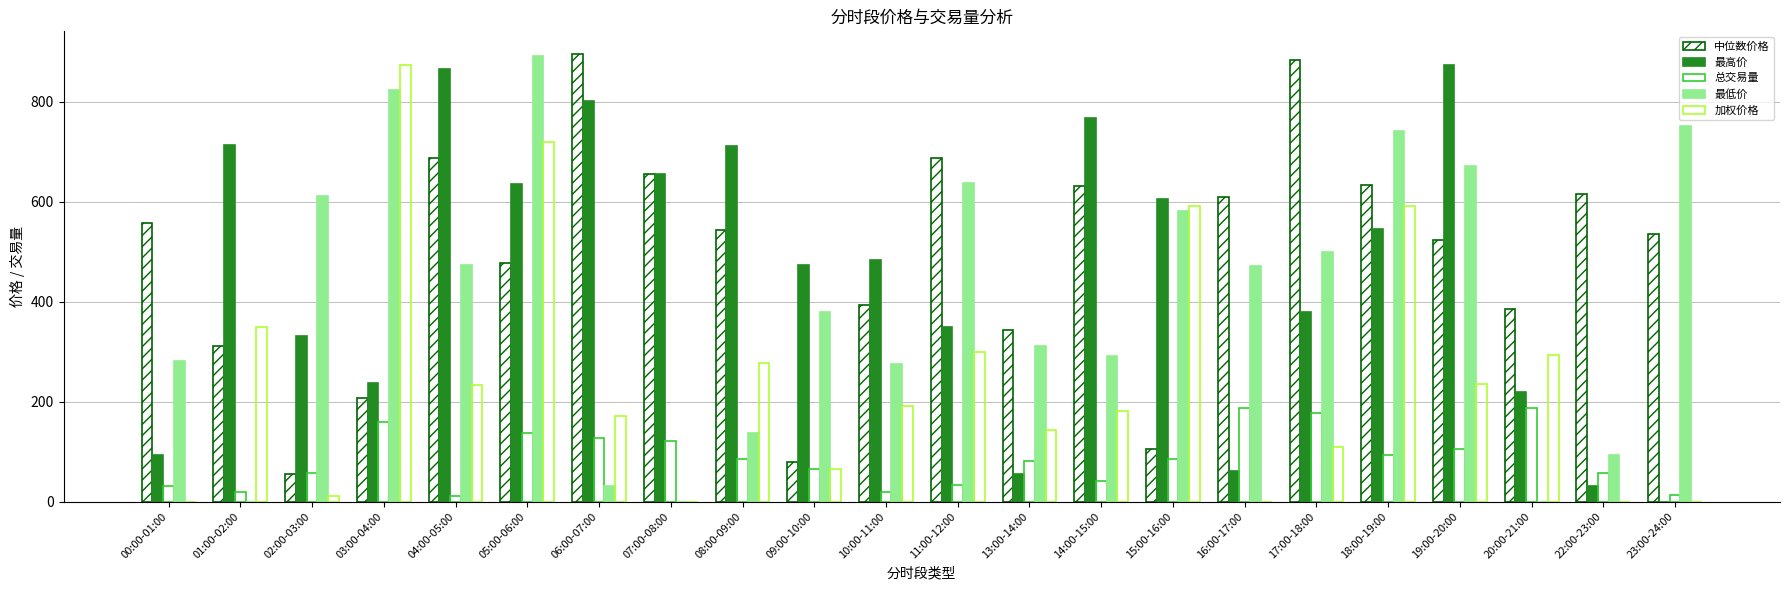

Which category has the highest value in the 最低价 series?

05:00-06:00